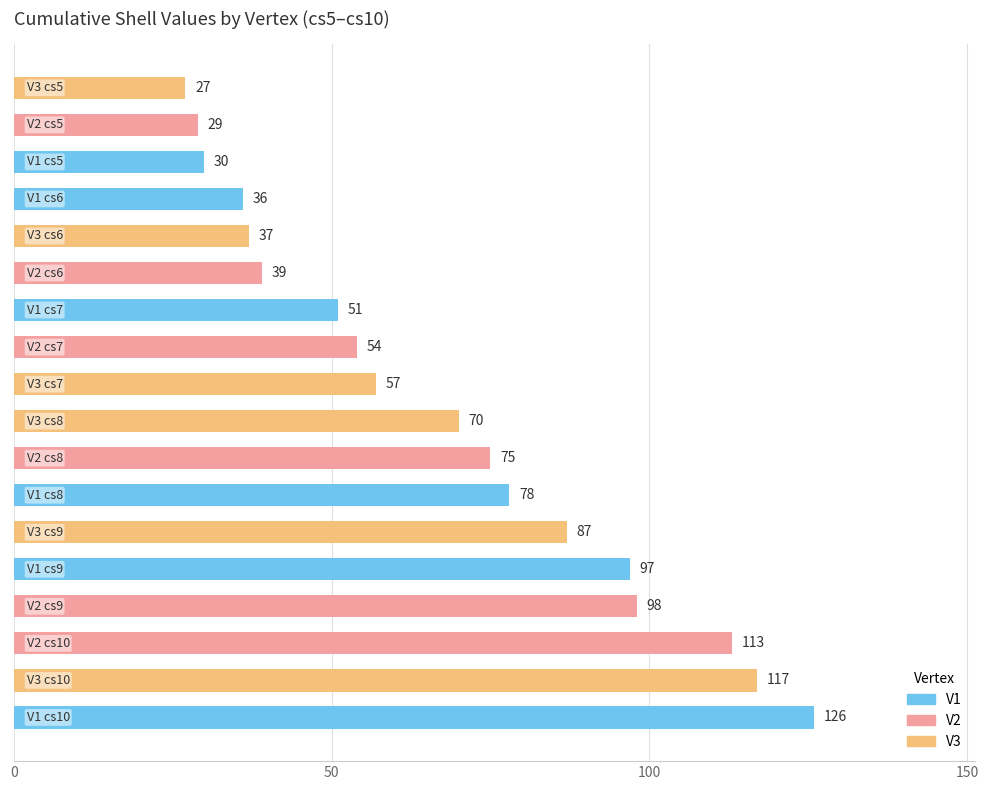

What is the minimum value shown in the chart?

27